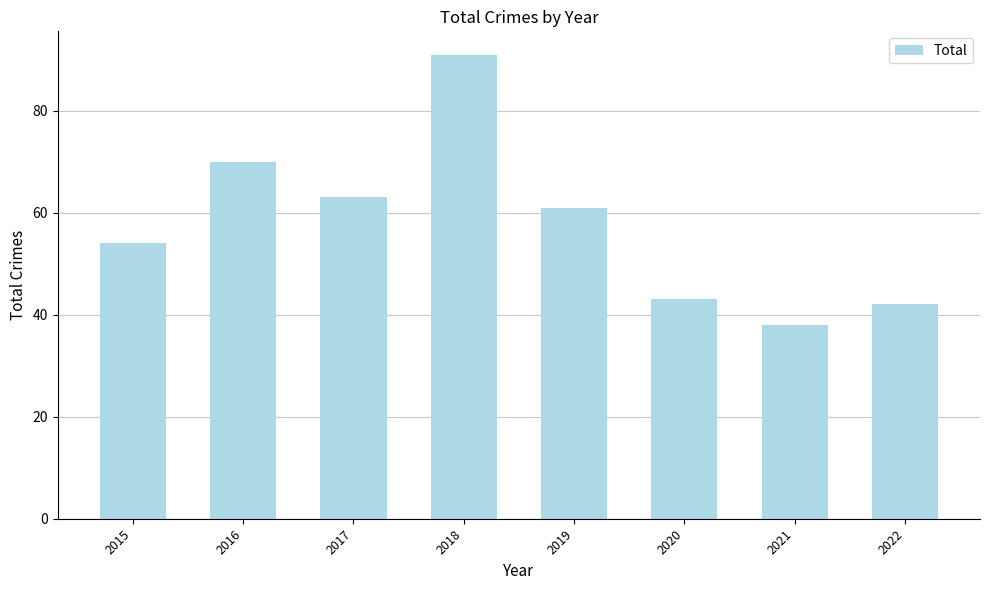

Reading left to right, transcribe all the data shown in this chart.

2015=54	2016=70	2017=63	2018=91	2019=61	2020=43	2021=38	2022=42